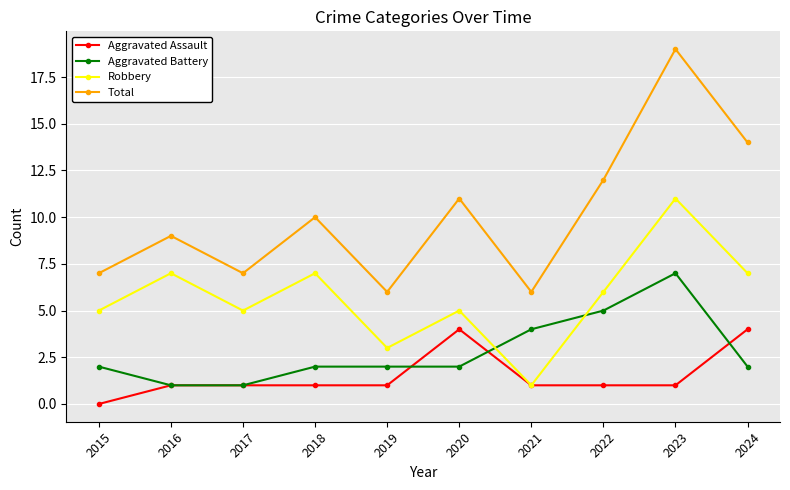

Rank the series by their maximum value, from highest to lowest.

Total, Robbery, Aggravated Battery, Aggravated Assault